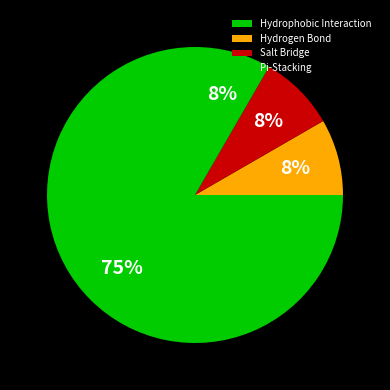

How much of the chart is everything except Hydrogen Bond?

91.7%